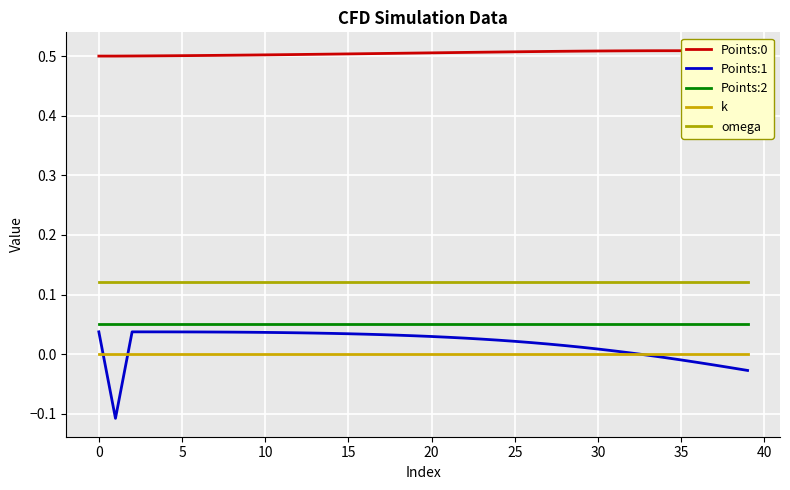

How many Points:0 values are between 0 and 1?

40